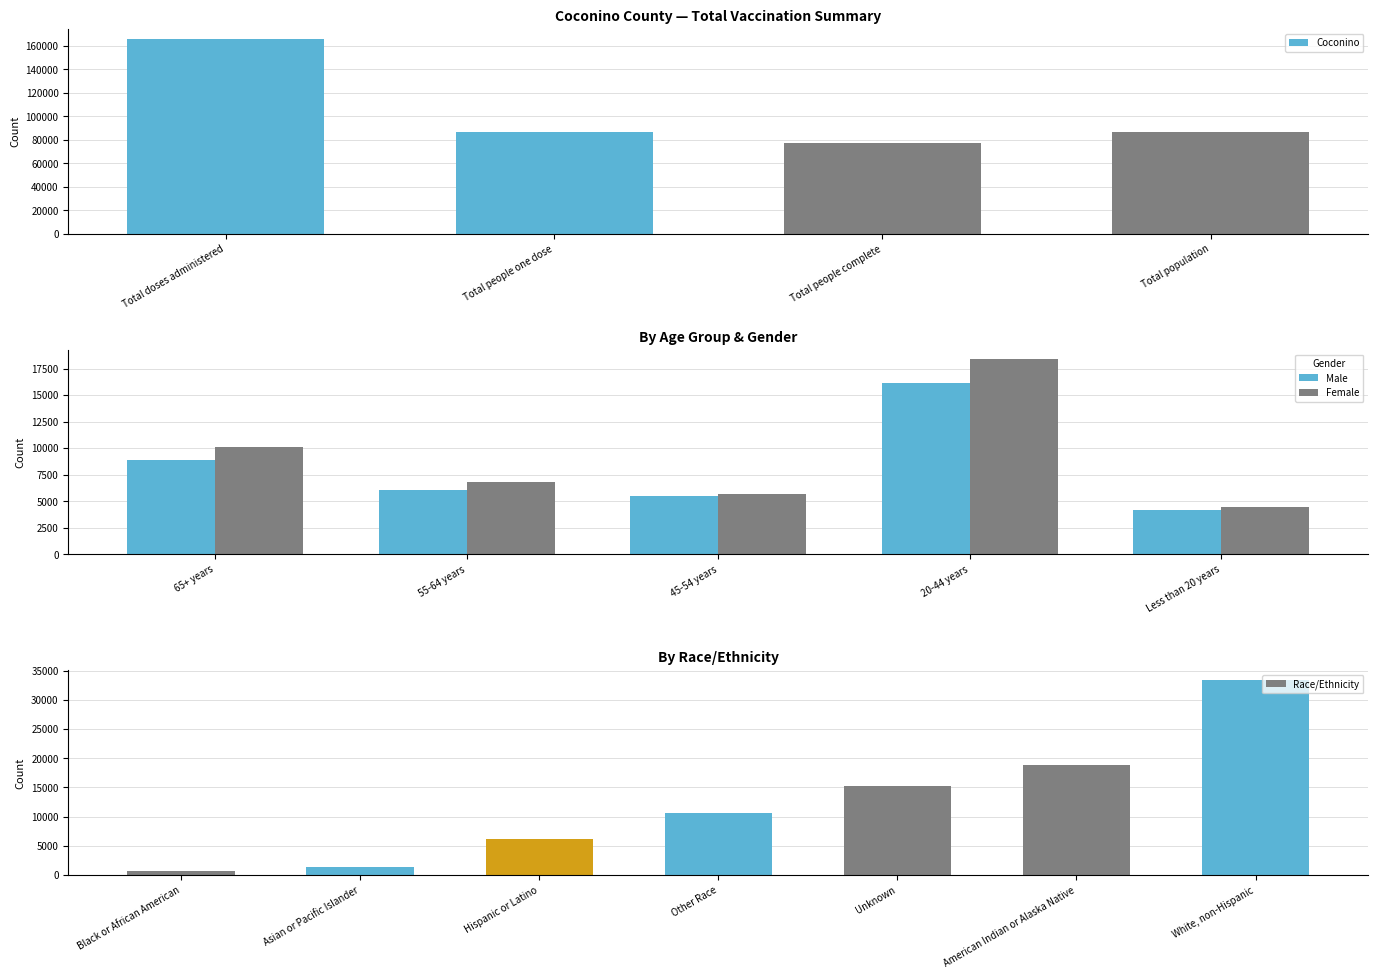

What is the difference between the maximum and second lowest values in the Male series?

10601